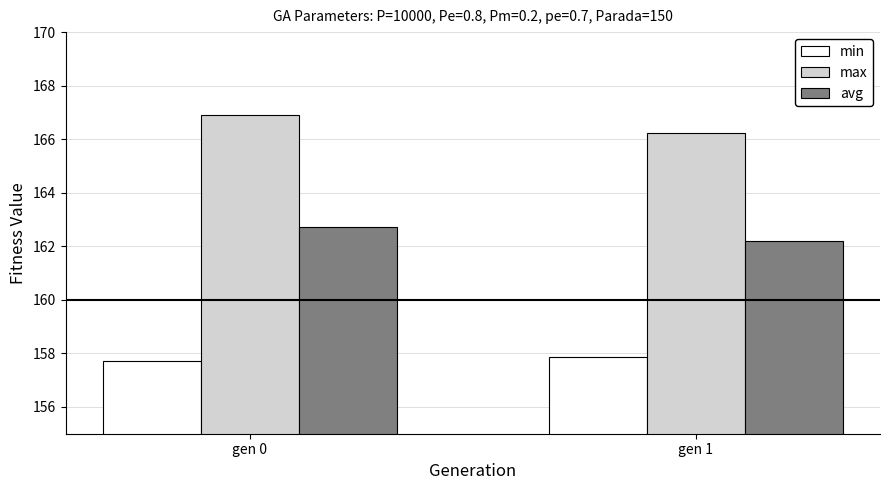

Which series has the widest spread of values?

max